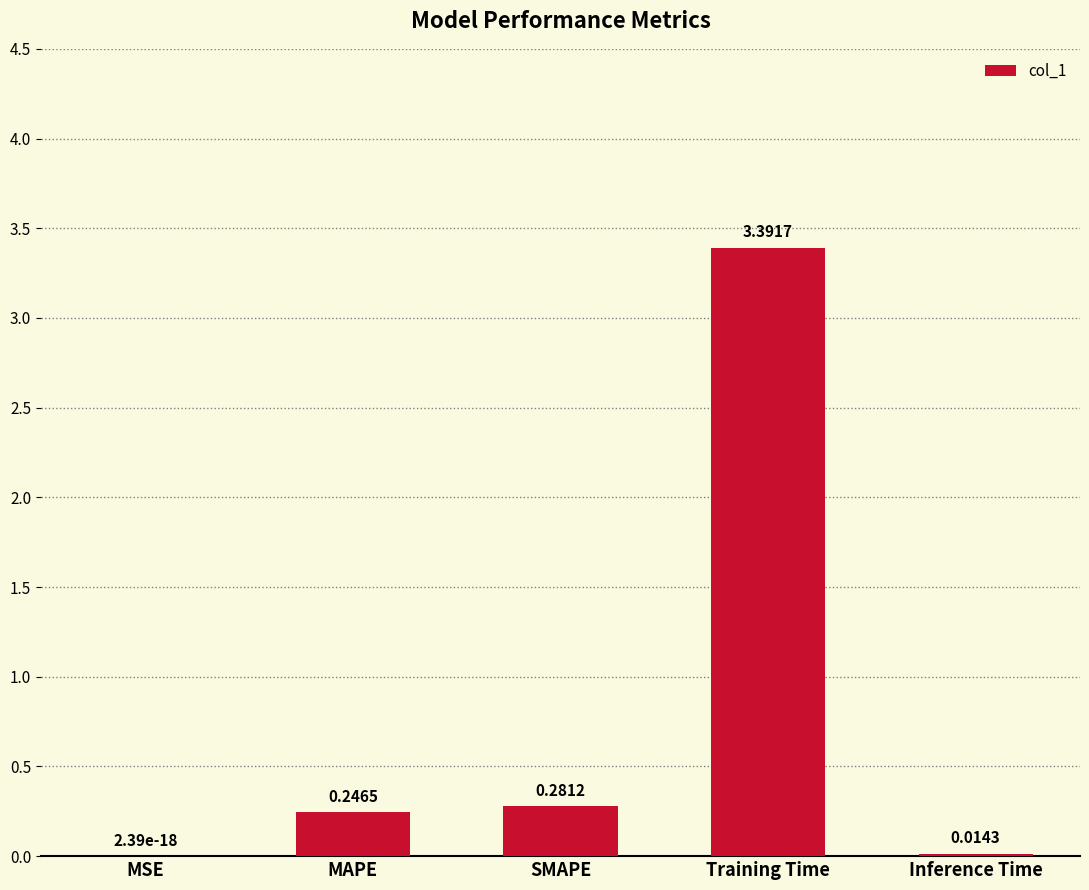

Which category has the highest value across all series?

Training Time